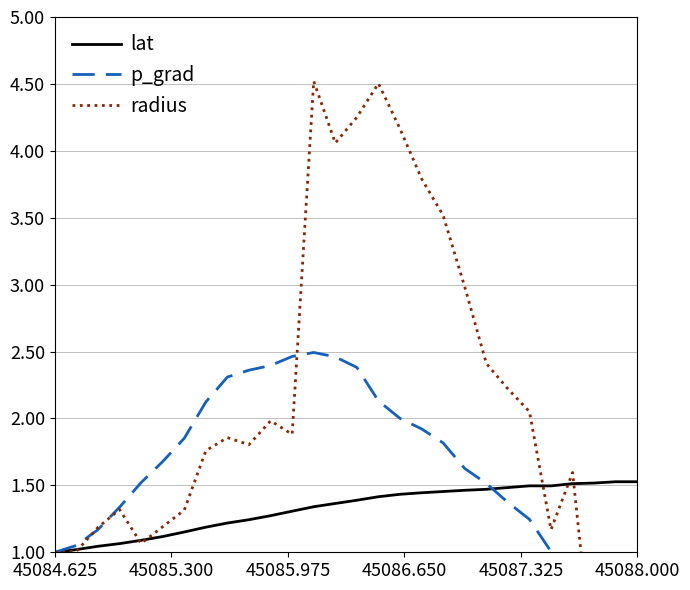

The value of lat at 45084.625 is 0.5. True or false?

False